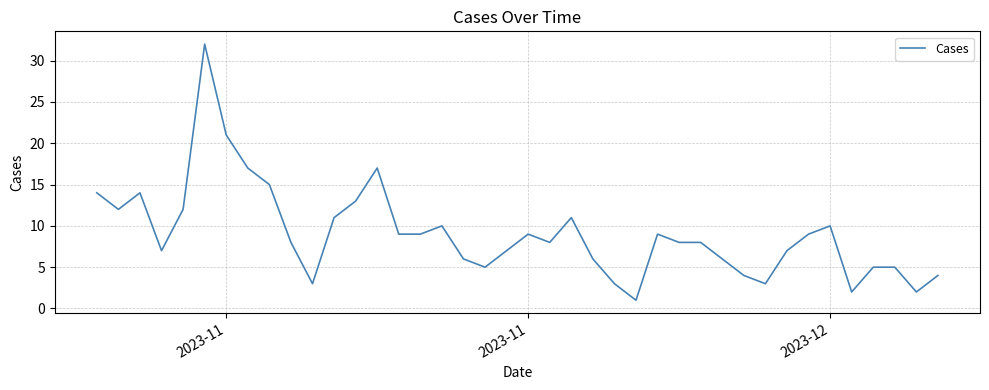

What is the maximum value shown in the chart?

32